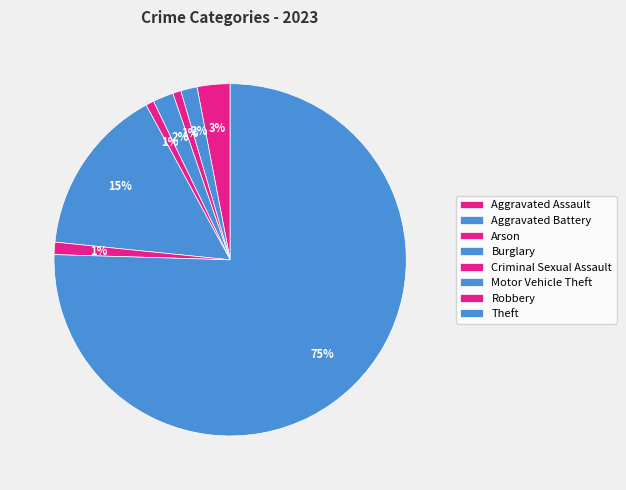

How many slices are in this pie chart?

8